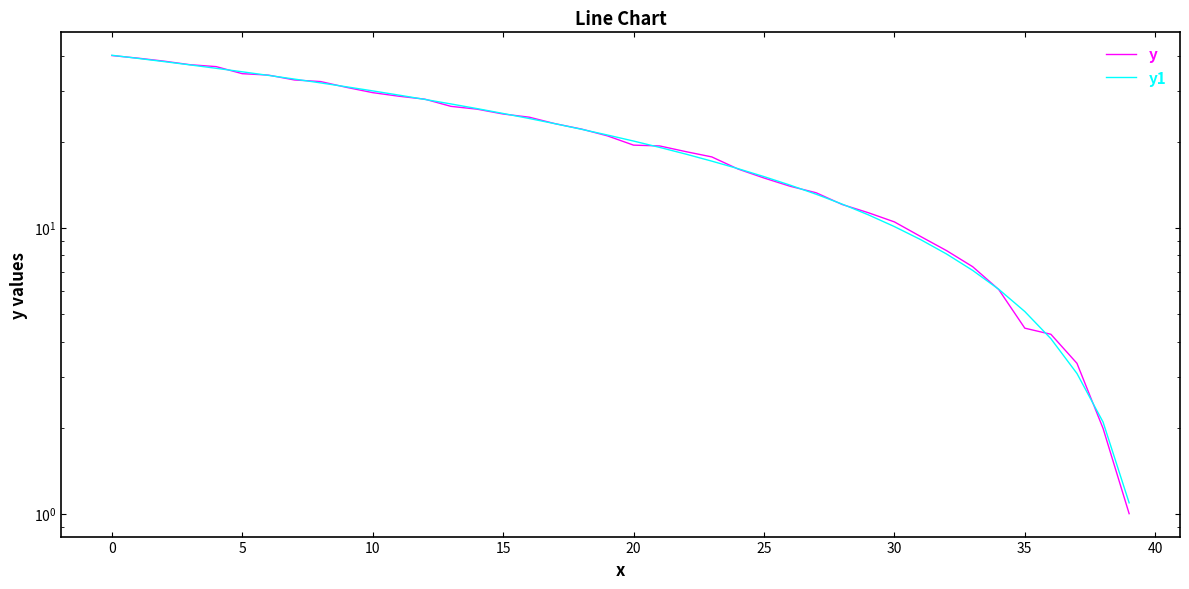

At which category does the chart reach its minimum across all series?

39